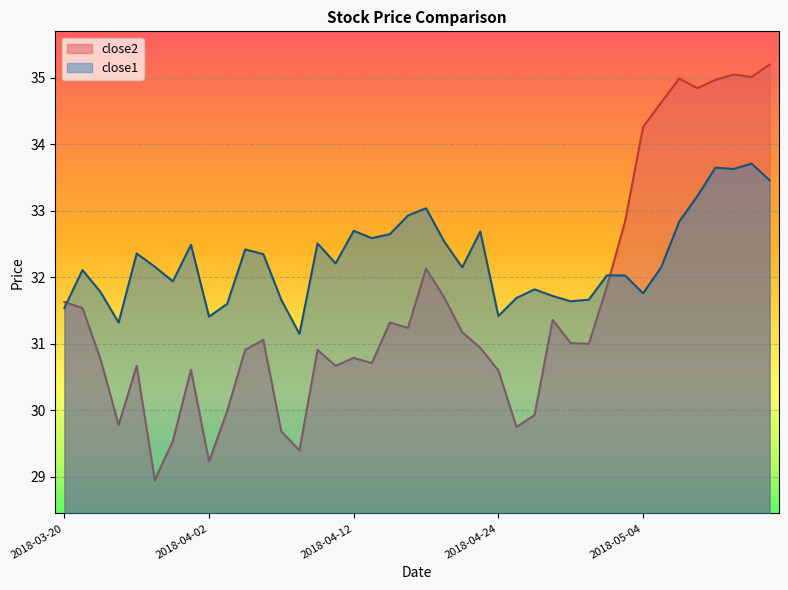

How many intersections are there between close2 and close1?

2